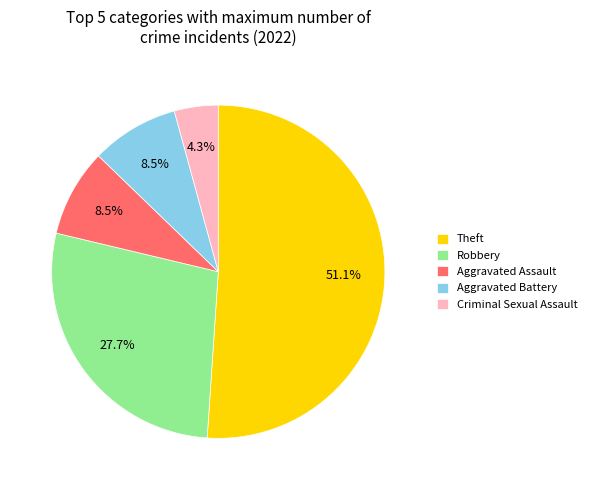

What is the ratio of the value at Aggravated Battery to the value at Aggravated Assault?

1.0